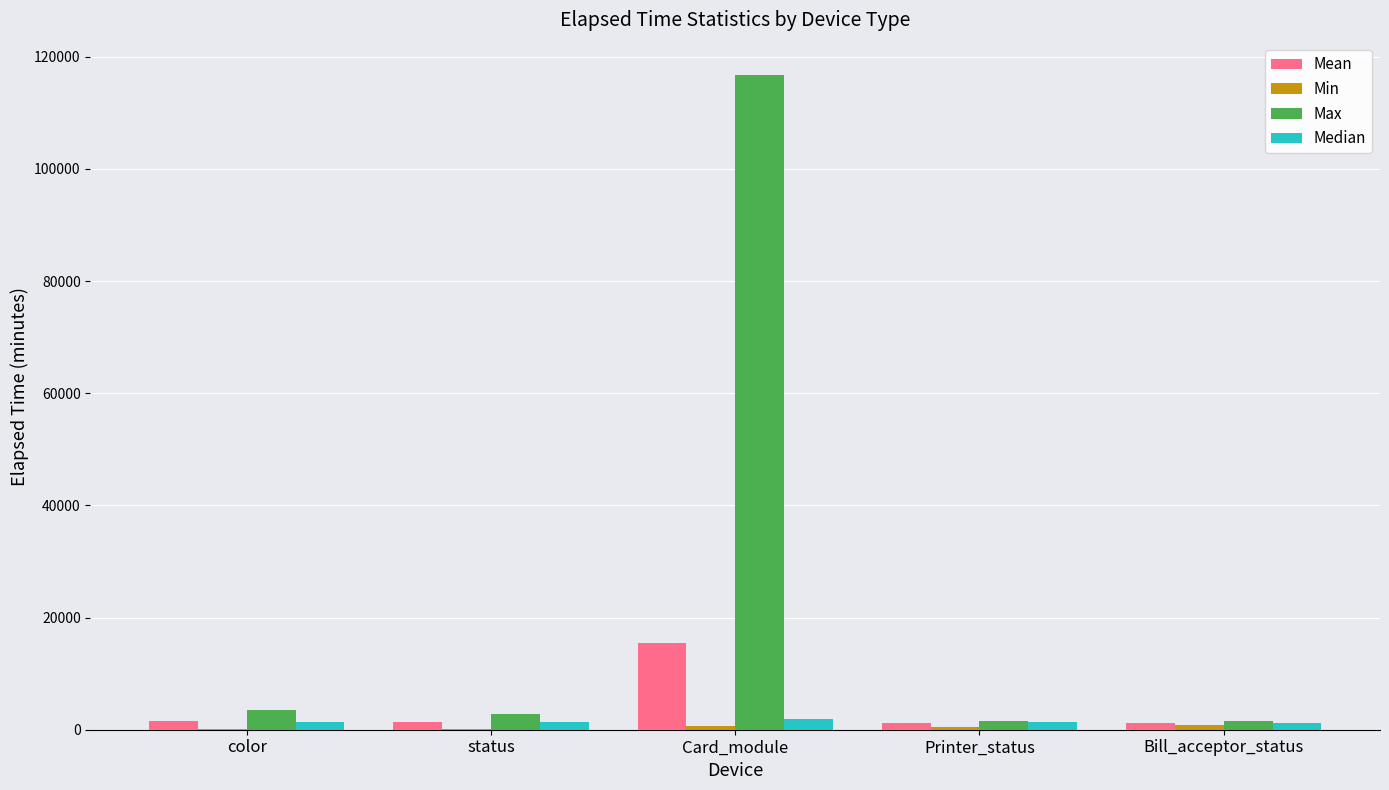

At which category is the sum across all series the highest?

Card_module